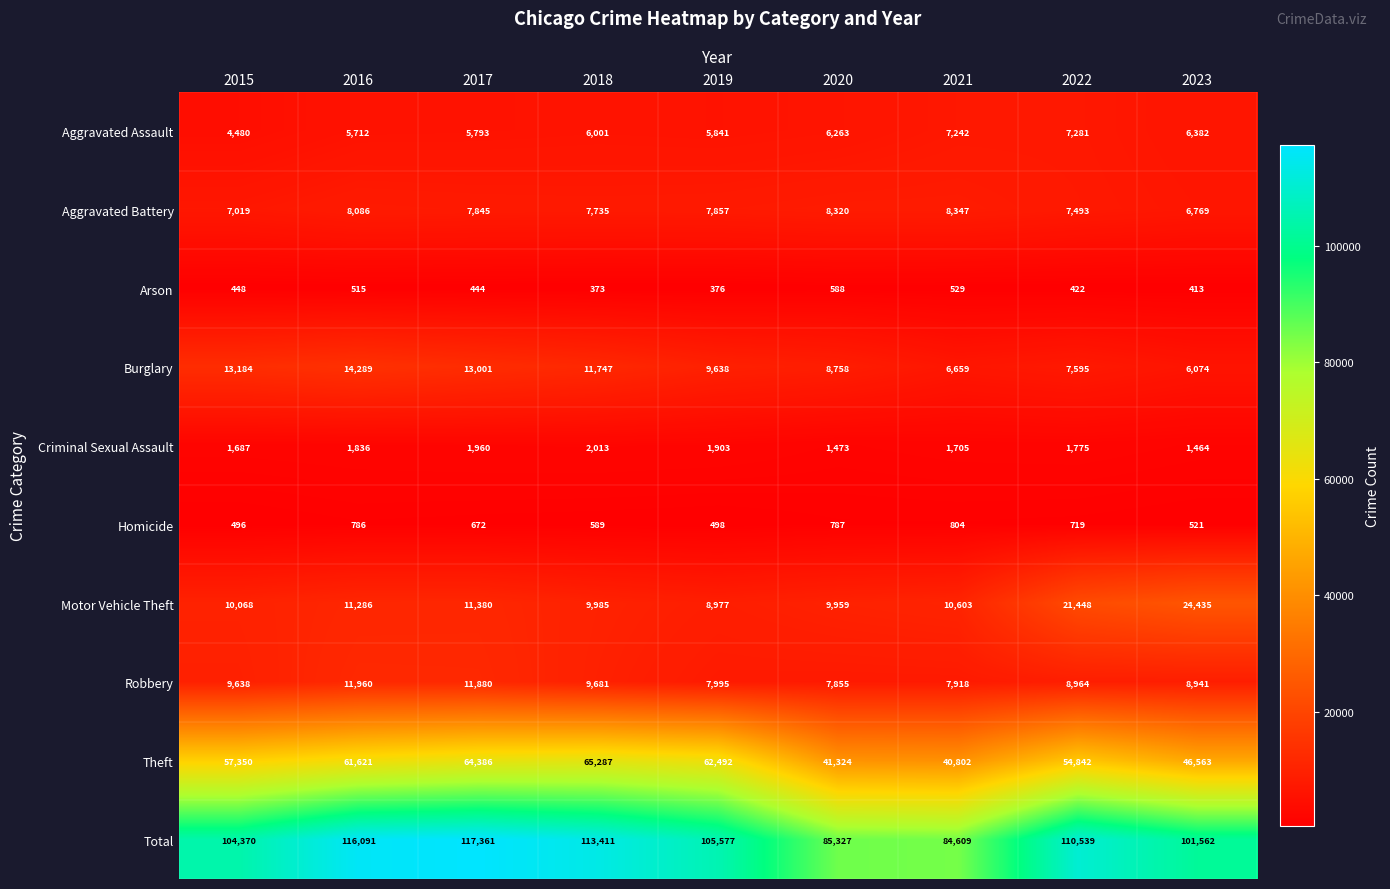

At how many categories does at least one series exceed 54813?

9